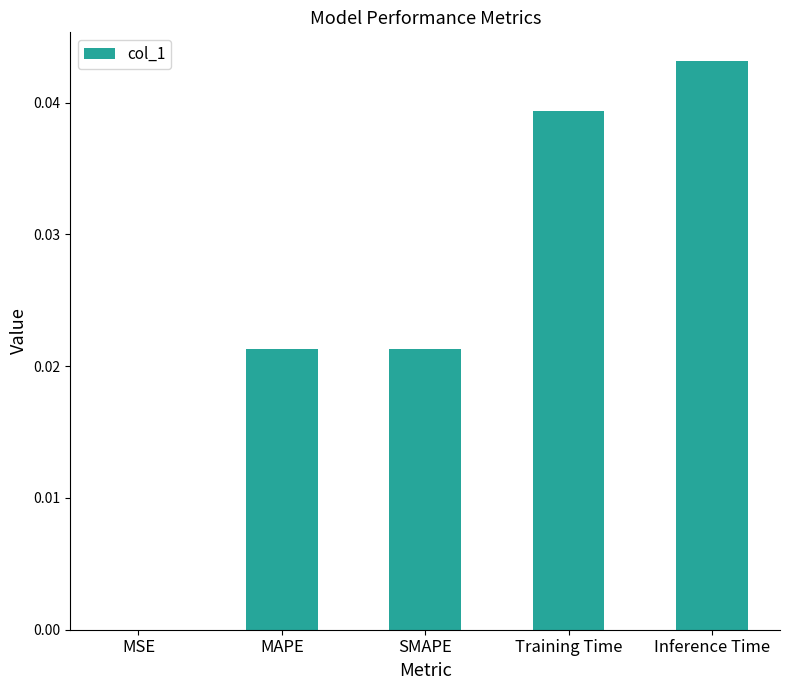

How many categories are shown in the chart?

5